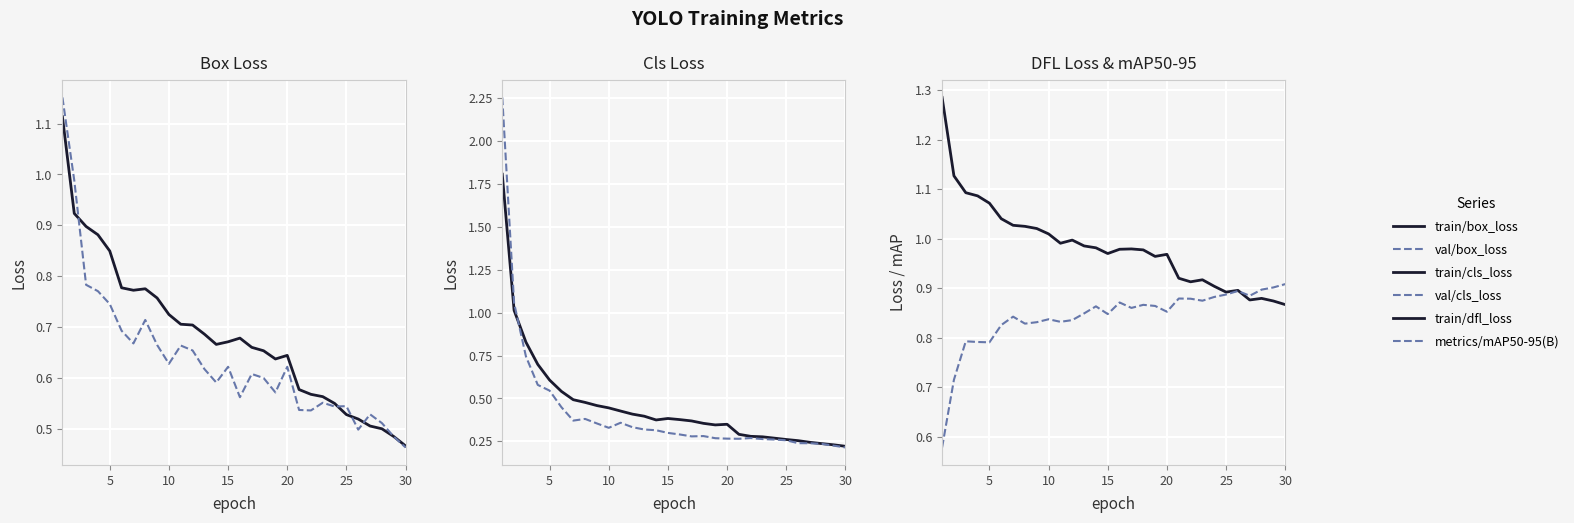

How many interior local peaks does the val/box_loss series have?

8